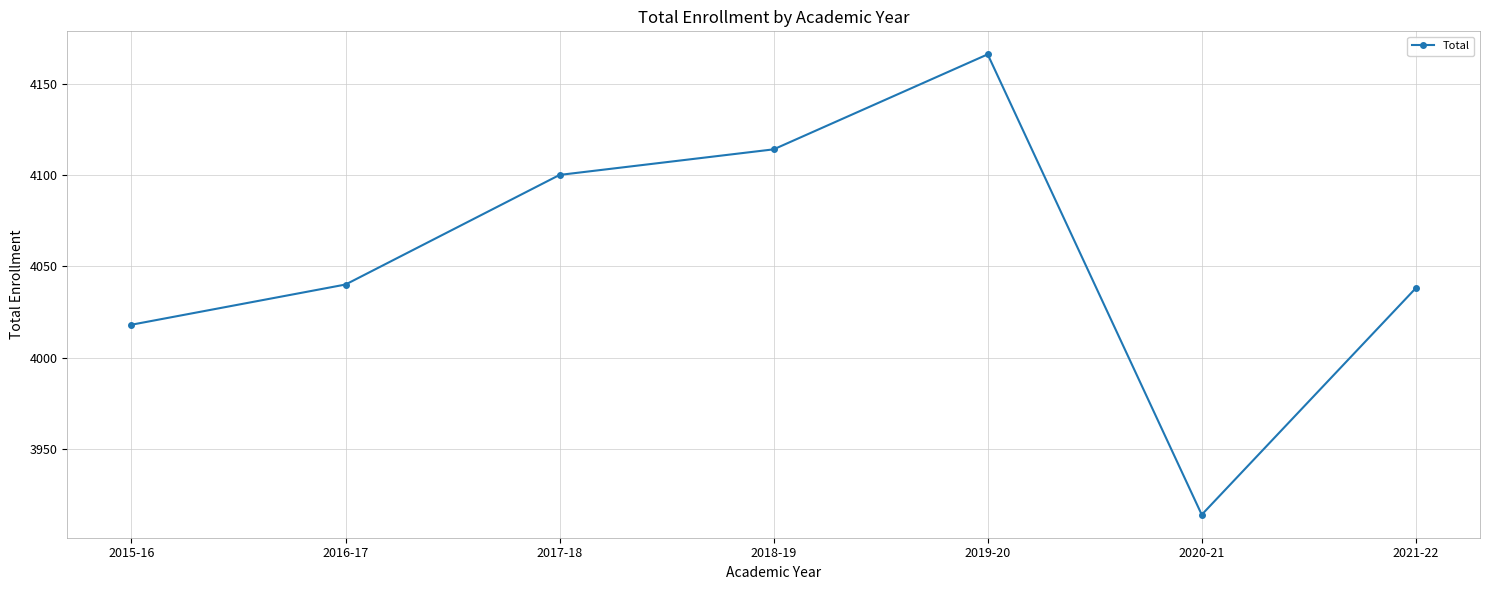

What is the average value?

4056